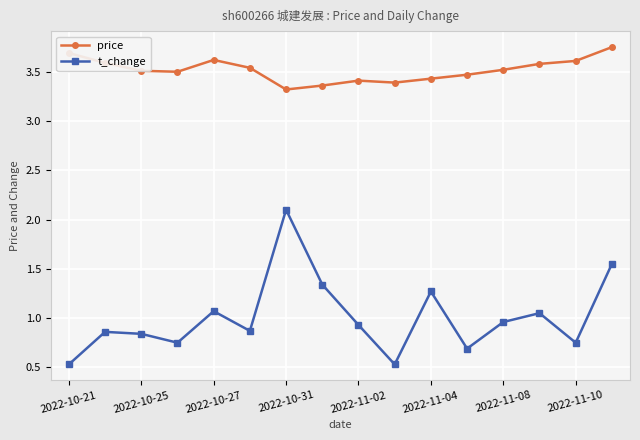

Rank the series by their maximum value, from lowest to highest.

t_change, price